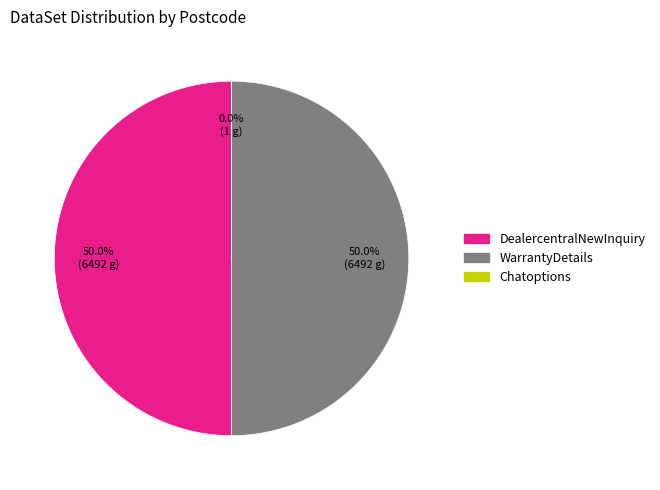

What percentage is NOT represented by WarrantyDetails?

50.0%